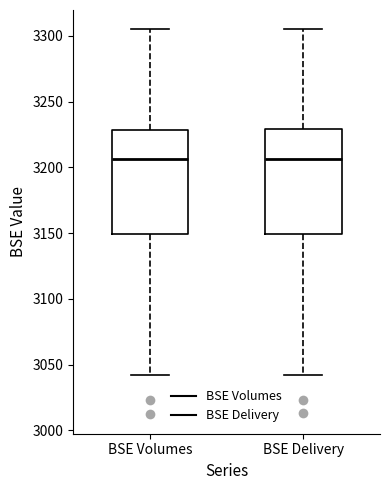

Where does the lower whisker of the box for BSE Volumes end on the y-axis? The values are not printed on the chart, so give them approximately, as read against the axis.

3040